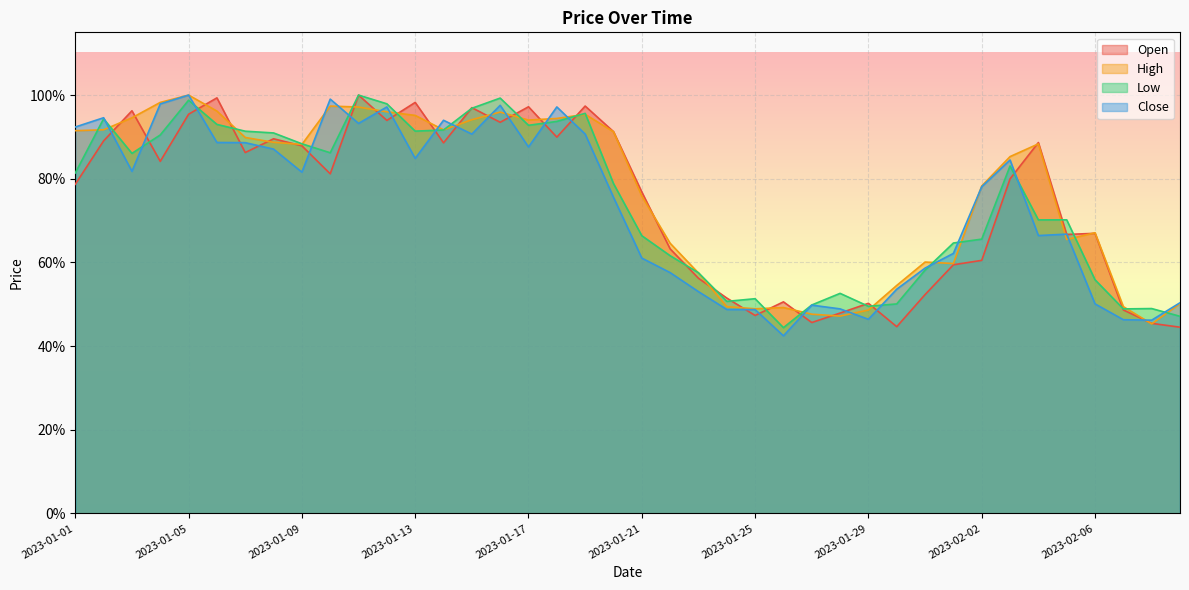

Reading left to right, list all the values displayed in this chart.

Open: 0.8	0.9	1.0	0.8	1.0	1.0	0.9	0.9	0.9	0.8	1.0	0.9	1.0	0.9	1.0	0.9	1.0	0.9	1.0	0.9	0.8	0.6	0.6	0.5	0.5	0.5	0.5	0.5	0.5	0.4	0.5	0.6	0.6	0.8	0.9	0.7	0.7	0.5	0.5	0.4
High: 0.9	0.9	0.9	1.0	1.0	1.0	0.9	0.9	0.9	1.0	1.0	1.0	1.0	0.9	0.9	1.0	0.9	0.9	1.0	0.9	0.8	0.6	0.6	0.5	0.5	0.5	0.5	0.5	0.5	0.5	0.6	0.6	0.8	0.9	0.9	0.7	0.7	0.5	0.5	0.5
Low: 0.8	0.9	0.9	0.9	1.0	0.9	0.9	0.9	0.9	0.9	1.0	1.0	0.9	0.9	1.0	1.0	0.9	0.9	1.0	0.8	0.7	0.6	0.6	0.5	0.5	0.4	0.5	0.5	0.5	0.5	0.6	0.6	0.7	0.8	0.7	0.7	0.6	0.5	0.5	0.5
Close: 0.9	0.9	0.8	1.0	1.0	0.9	0.9	0.9	0.8	1.0	0.9	1.0	0.8	0.9	0.9	1.0	0.9	1.0	0.9	0.8	0.6	0.6	0.5	0.5	0.5	0.4	0.5	0.5	0.5	0.5	0.6	0.6	0.8	0.8	0.7	0.7	0.5	0.5	0.5	0.5